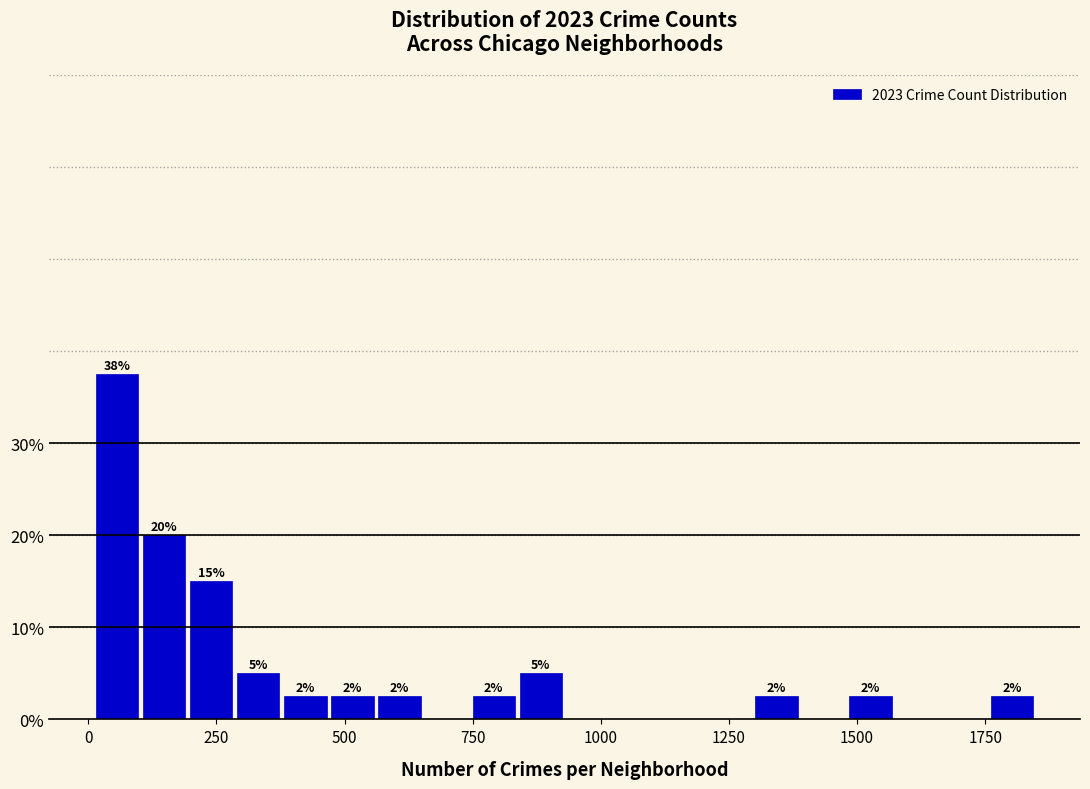

Read against the x-axis, roughly where is the centre of the tallest bar?

50